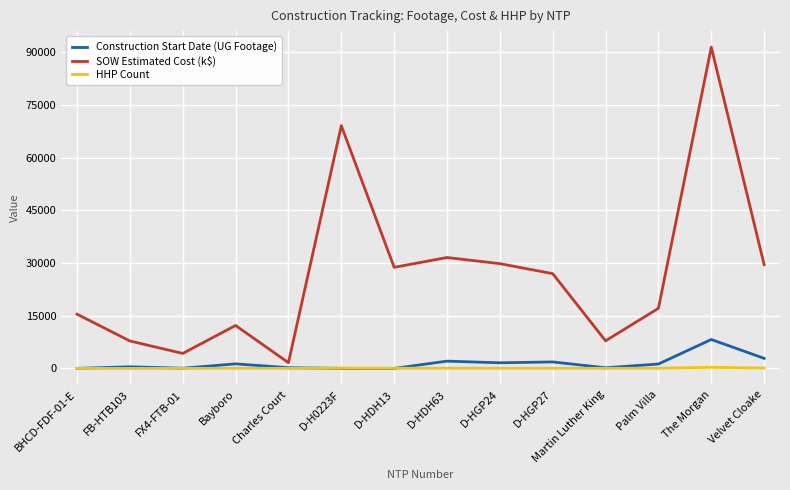

In SOW Estimated Cost (k$), how many points are lower than both neighbors (excluding endpoints)?

4